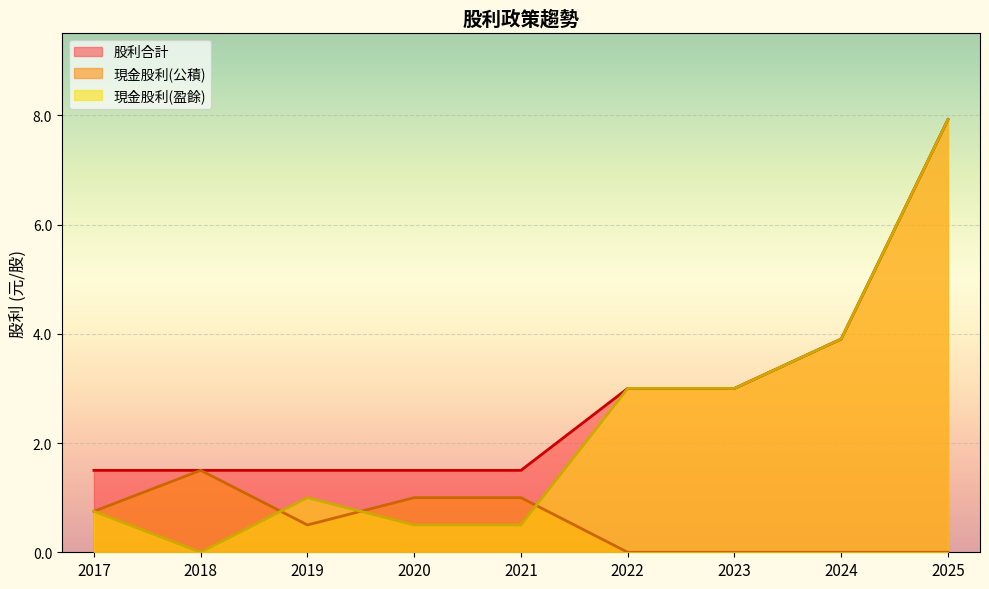

What is the total value across all series at 2022?

6.0